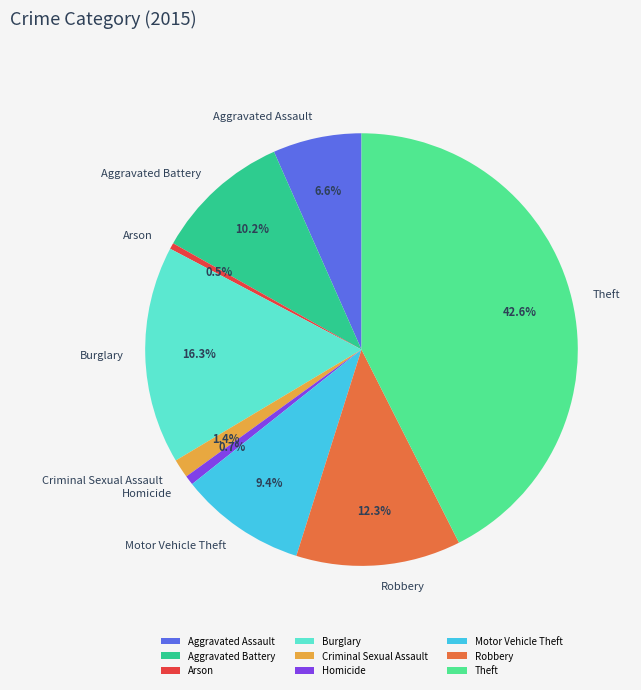

The Robbery slice represents 12% of the pie. True or false?

True